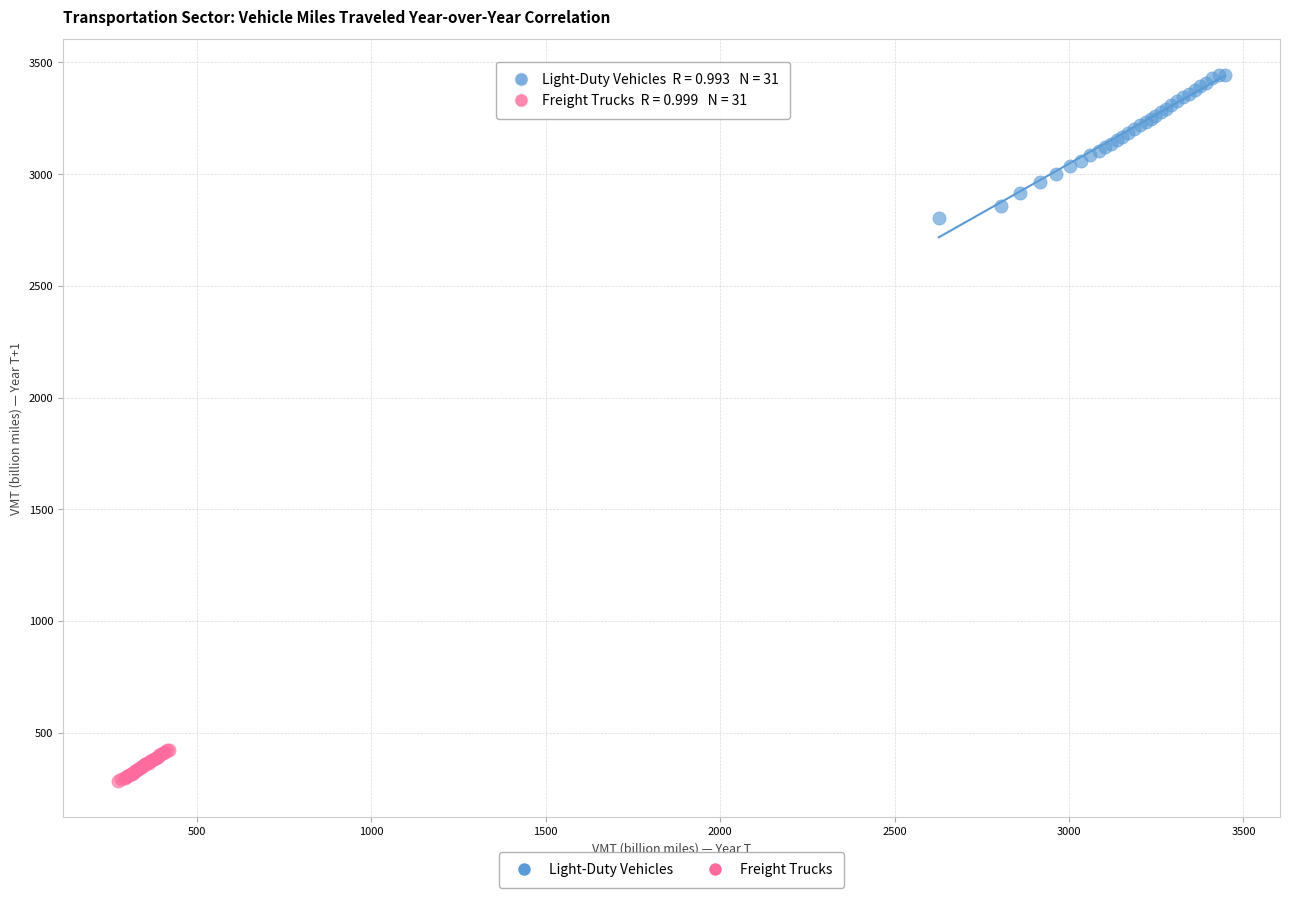

Which series has the largest Y range (max minus min)?

Light-Duty Vehicles